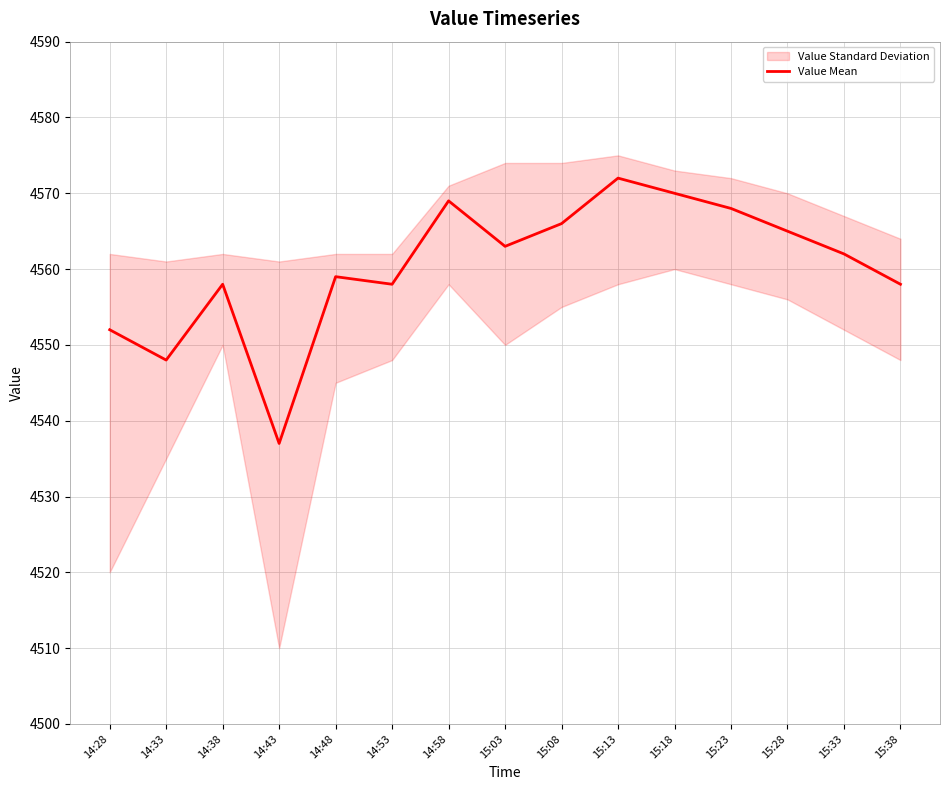

Rank the categories by value from lowest to highest.

14:43, 14:33, 14:28, 14:38, 14:53, 15:38, 14:48, 15:33, 15:03, 15:28, 15:08, 15:23, 14:58, 15:18, 15:13